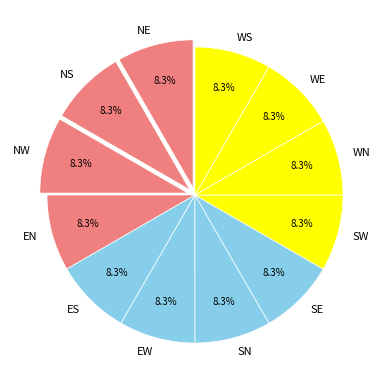

Do NW and SW together represent more than half of the pie?

No